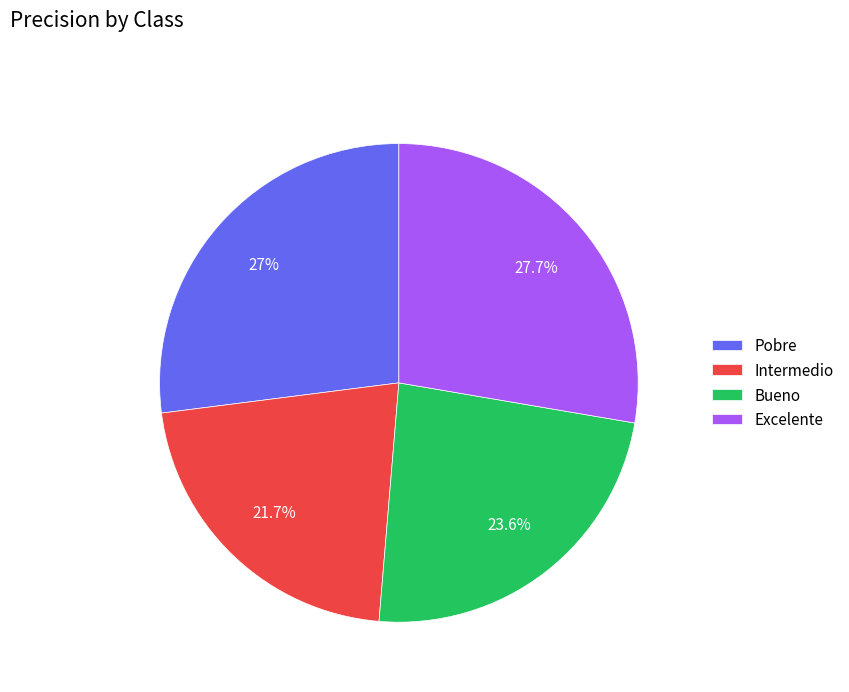

Combined, do Bueno and Intermedio account for over 50%?

No